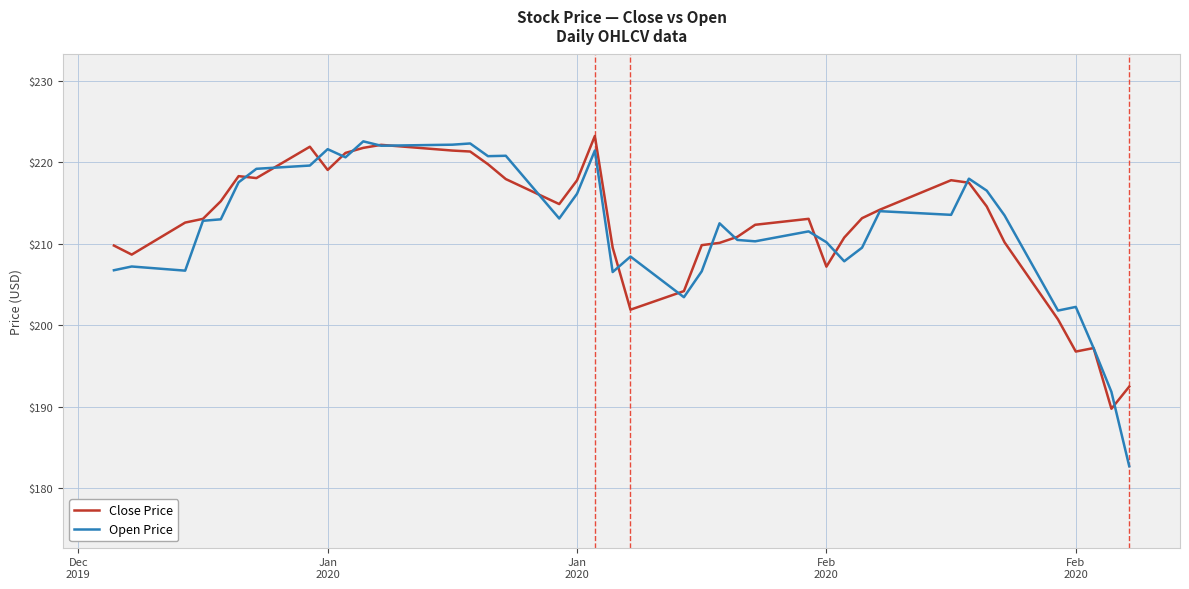

What is the maximum value shown in the chart?

223.2